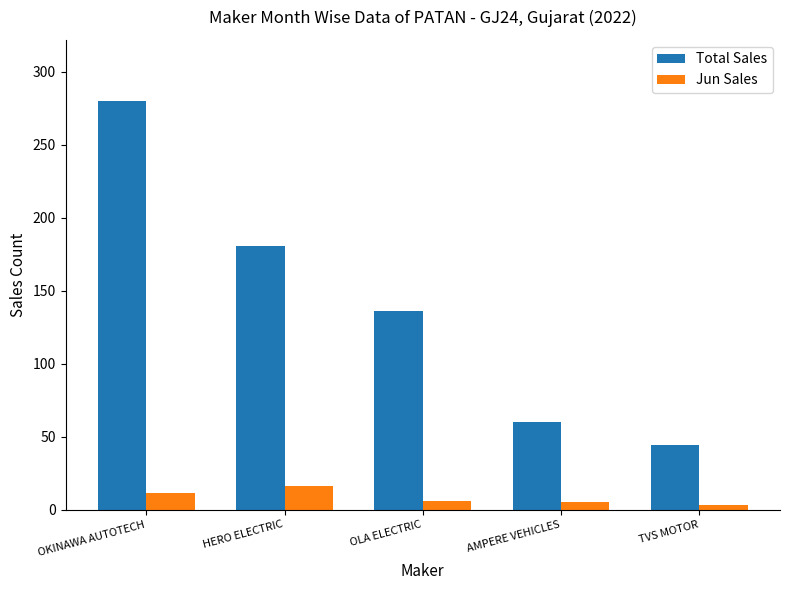

Which category has the highest value across all series?

OKINAWA AUTOTECH